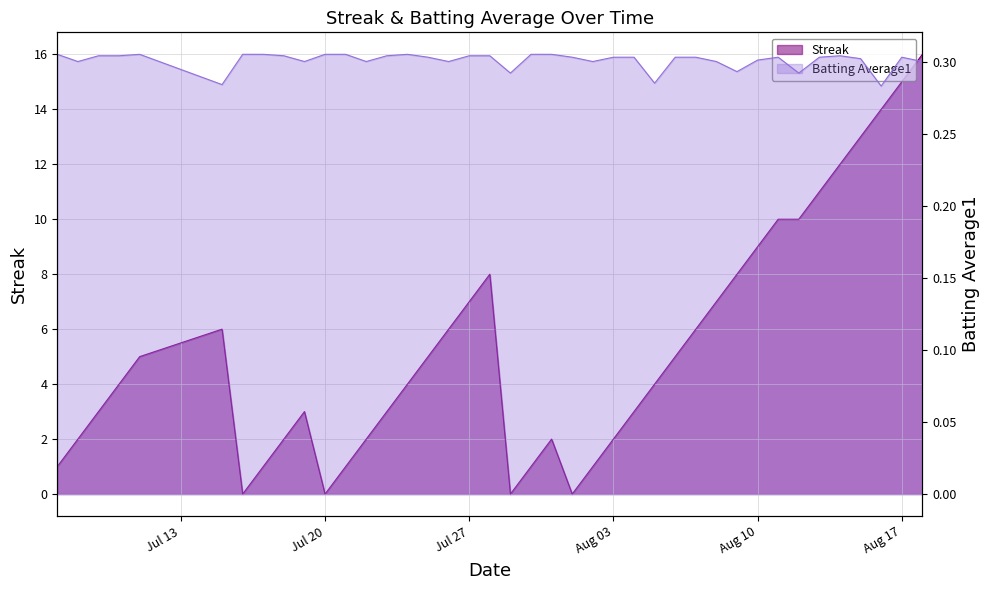

Is it true that Batting Average1 equals 0.1 at 7?

False